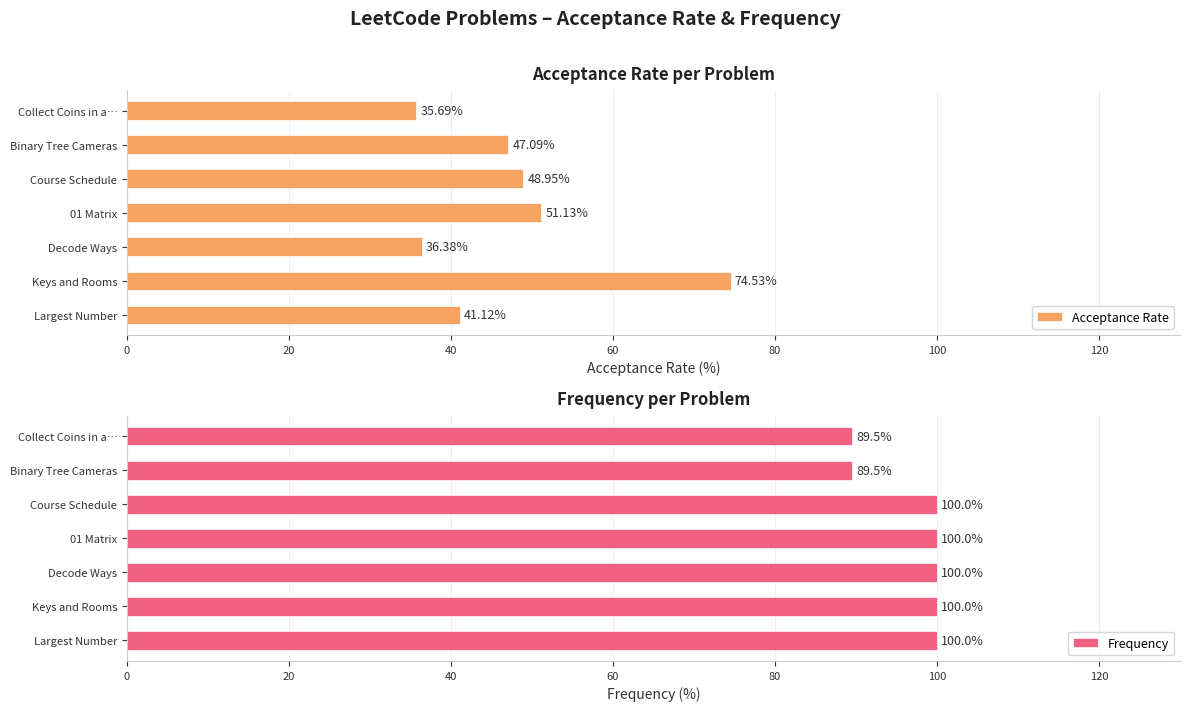

Are the bars grouped side by side (vs. stacked)?

Yes